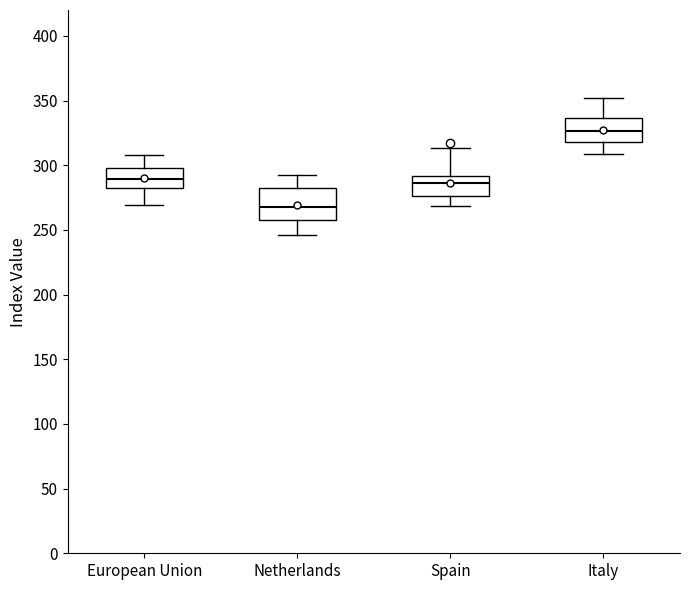

Where is the lower edge of the box for Spain on the y-axis? The values are not printed on the chart, so give them approximately, as read against the axis.

275